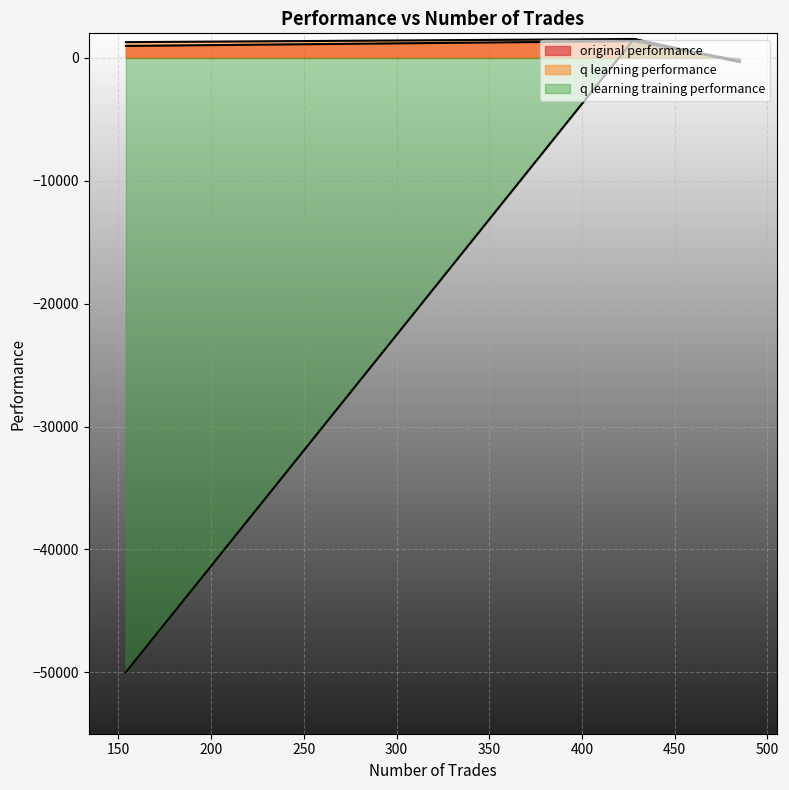

Between 154 and 485, which is larger?

154